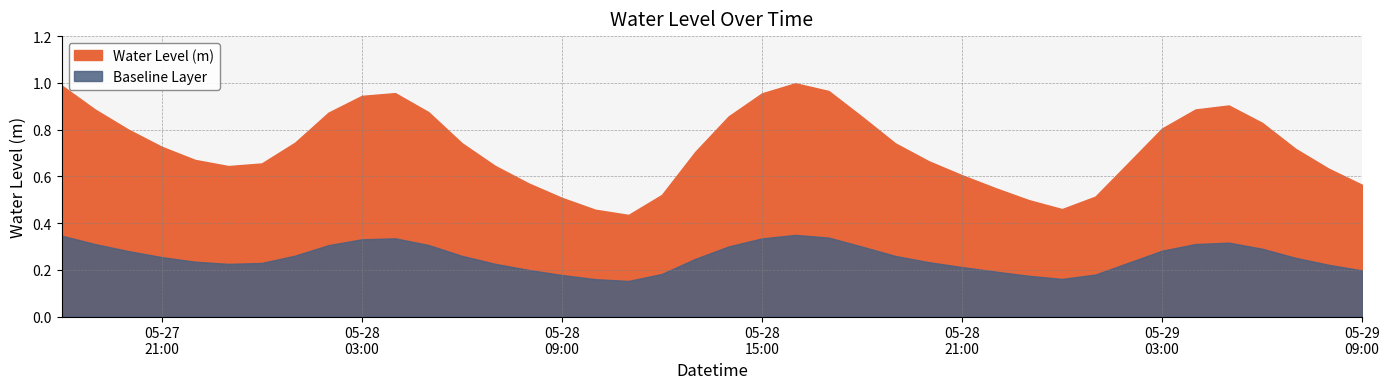

Reading left to right, transcribe all the data shown in this chart.

2024-05-27 18:00:00=1.0	2024-05-27 19:00:00=0.9	2024-05-27 20:00:00=0.8	2024-05-27 21:00:00=0.7	2024-05-27 22:00:00=0.7	2024-05-27 23:00:00=0.6	2024-05-28 00:00:00=0.7	2024-05-28 01:00:00=0.7	2024-05-28 02:00:00=0.9	2024-05-28 03:00:00=0.9	2024-05-28 04:00:00=1.0	2024-05-28 05:00:00=0.9	2024-05-28 06:00:00=0.7	2024-05-28 07:00:00=0.6	2024-05-28 08:00:00=0.6	2024-05-28 09:00:00=0.5	2024-05-28 10:00:00=0.5	2024-05-28 11:00:00=0.4	2024-05-28 12:00:00=0.5	2024-05-28 13:00:00=0.7	2024-05-28 14:00:00=0.9	2024-05-28 15:00:00=1.0	2024-05-28 16:00:00=1.0	2024-05-28 17:00:00=1.0	2024-05-28 18:00:00=0.9	2024-05-28 19:00:00=0.7	2024-05-28 20:00:00=0.7	2024-05-28 21:00:00=0.6	2024-05-28 22:00:00=0.5	2024-05-28 23:00:00=0.5	2024-05-29 00:00:00=0.5	2024-05-29 01:00:00=0.5	2024-05-29 02:00:00=0.7	2024-05-29 03:00:00=0.8	2024-05-29 04:00:00=0.9	2024-05-29 05:00:00=0.9	2024-05-29 06:00:00=0.8	2024-05-29 07:00:00=0.7	2024-05-29 08:00:00=0.6	2024-05-29 09:00:00=0.6